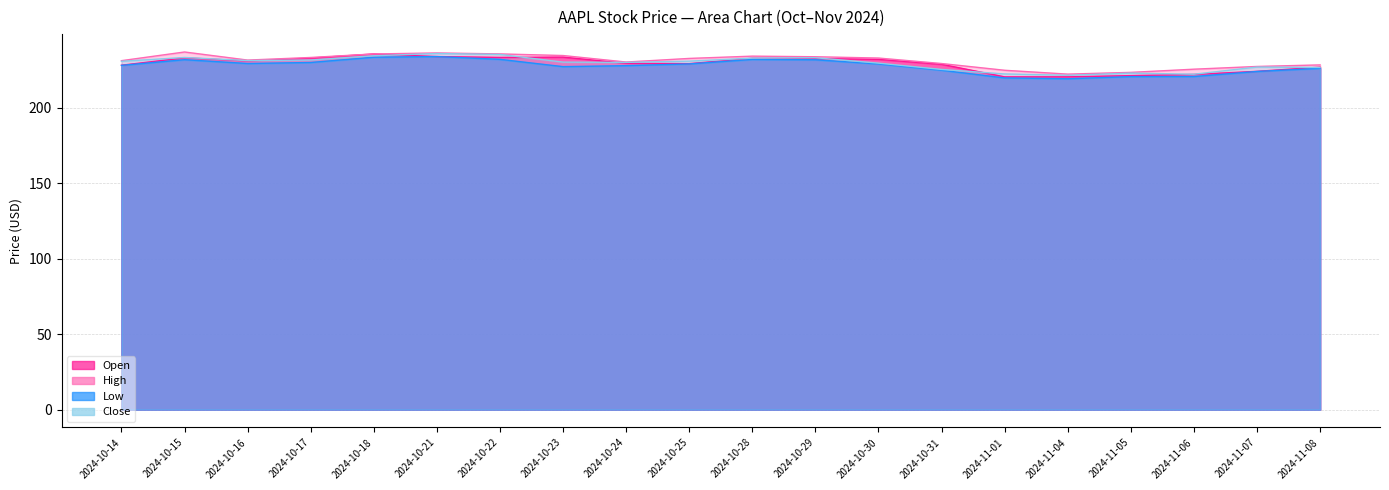

True or false: Low and Open cross at least once.

False